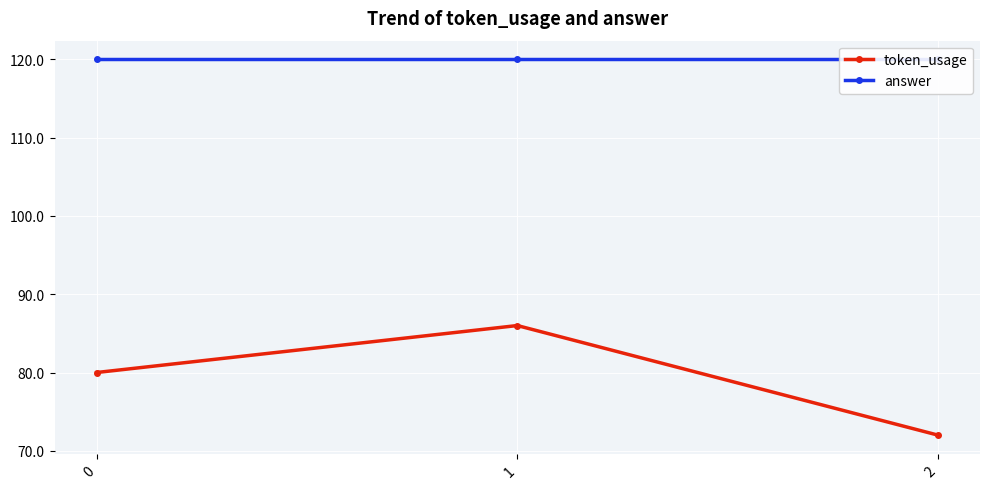

Does the chart display data point markers on the line(s)?

Yes